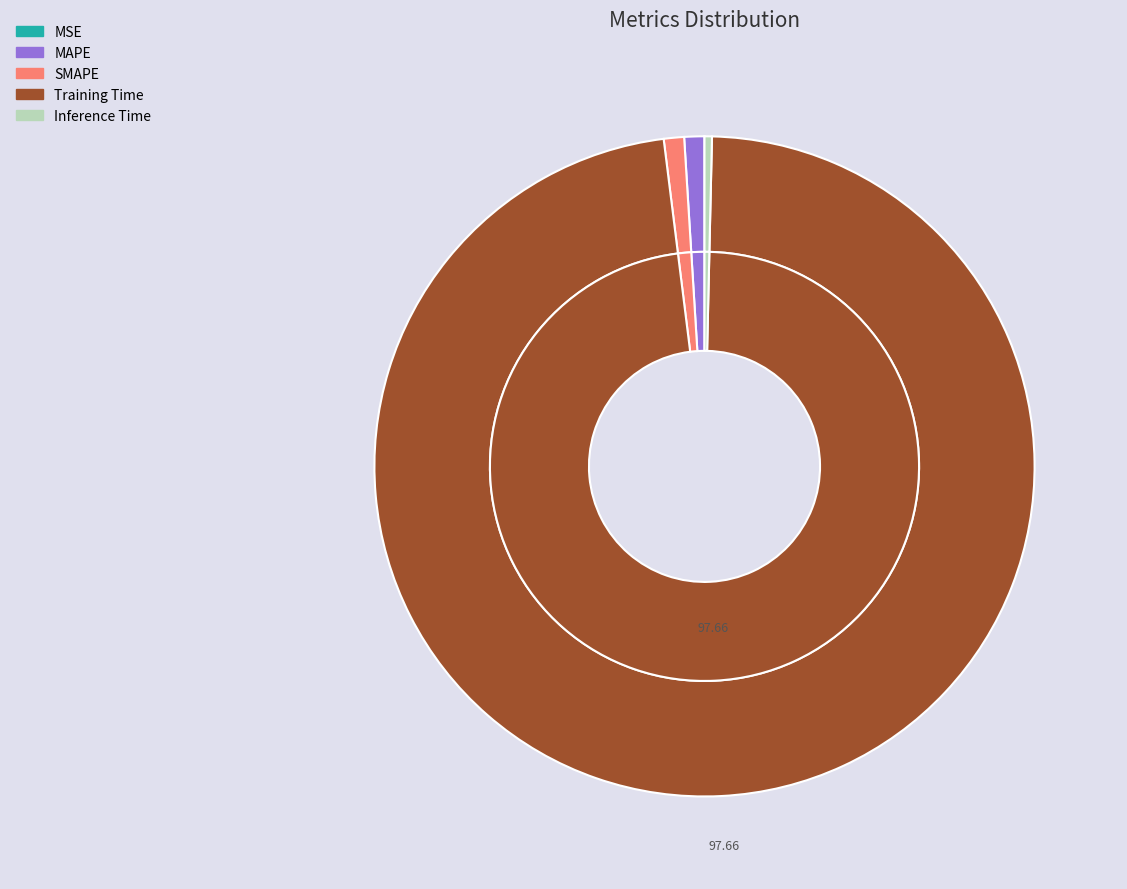

To the nearest percent, what portion does SMAPE represent?

1%